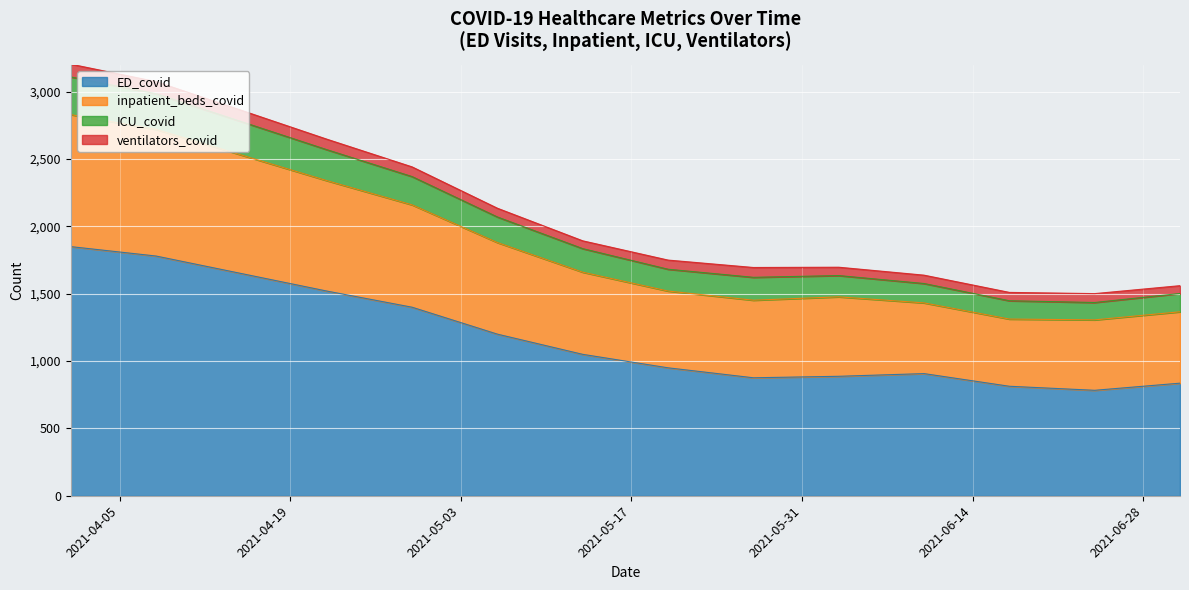

What is the difference between the maximum and minimum values in the ED_covid series?

1067